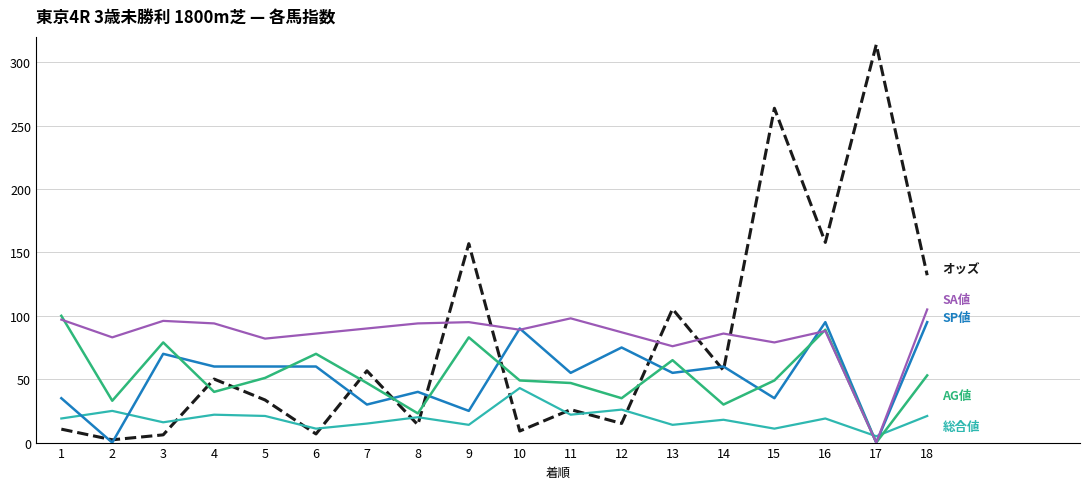

What is the difference between the highest and lowest values at 6?

79.2